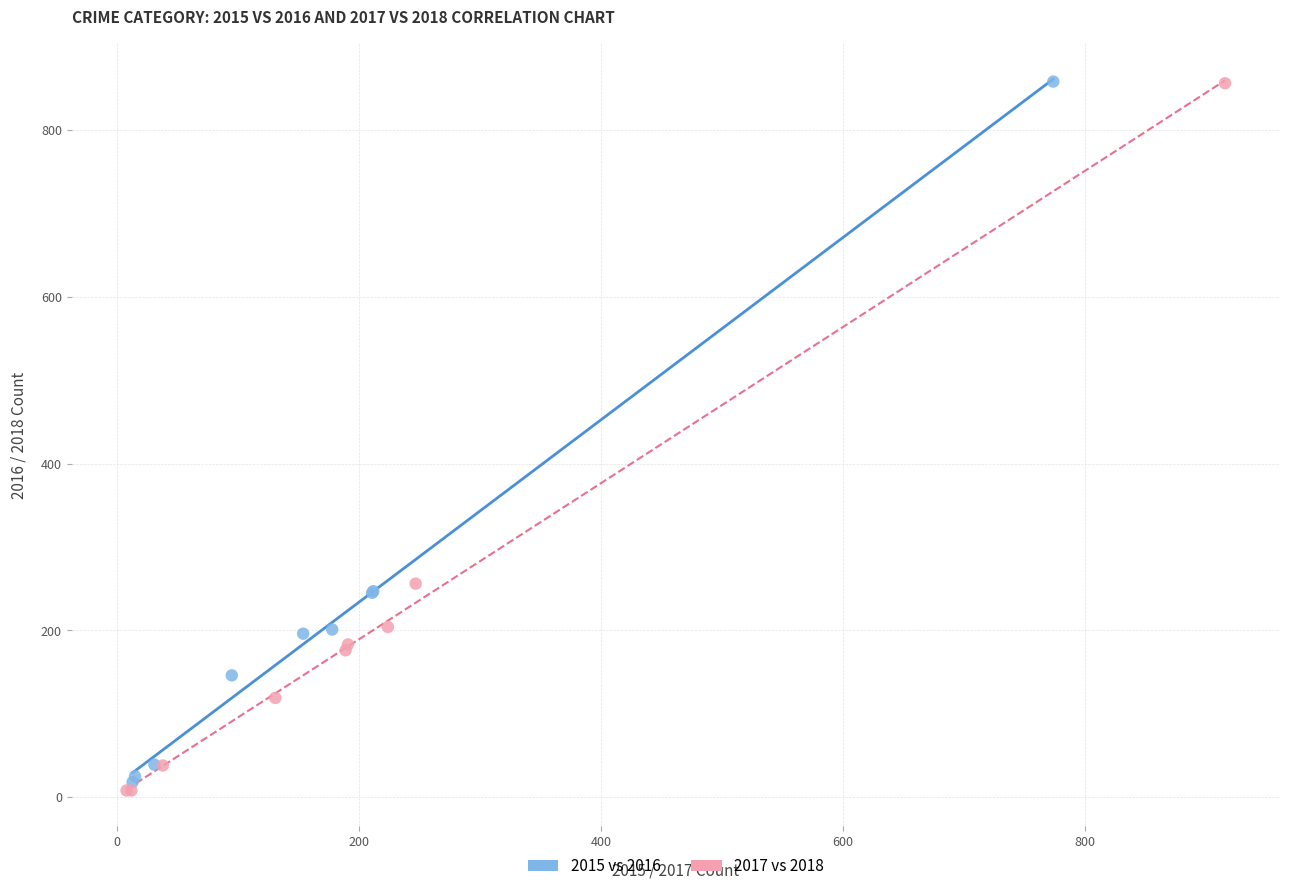

What are all the series names shown in the legend?

2015 vs 2016, 2017 vs 2018